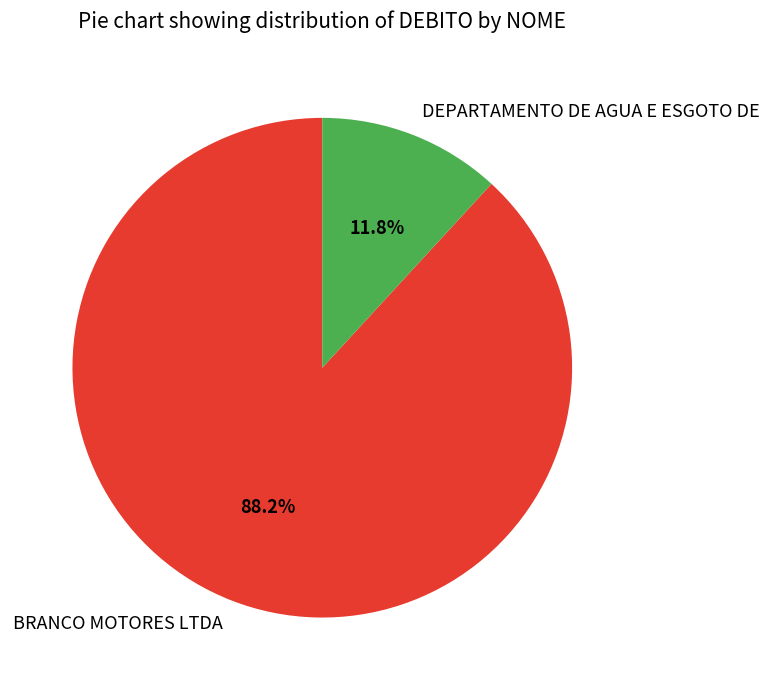

To the nearest percent, what is the combined percentage of DEPARTAMENTO DE AGUA E ESGOTO DE and BRANCO MOTORES LTDA?

100%